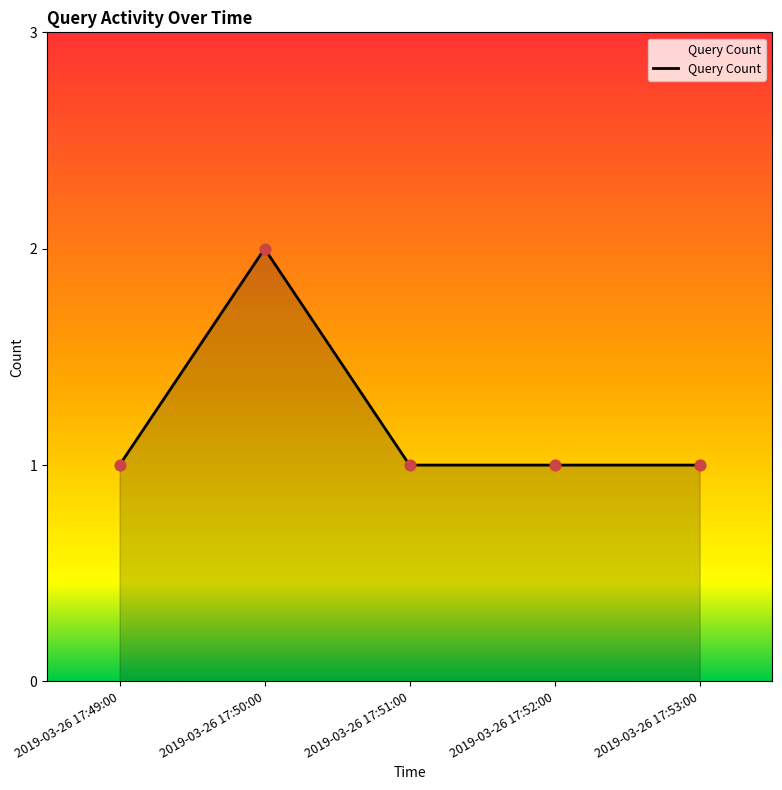

What is the ratio of the value at 2019-03-26 17:49:00 to the value at 2019-03-26 17:51:00?

1.0